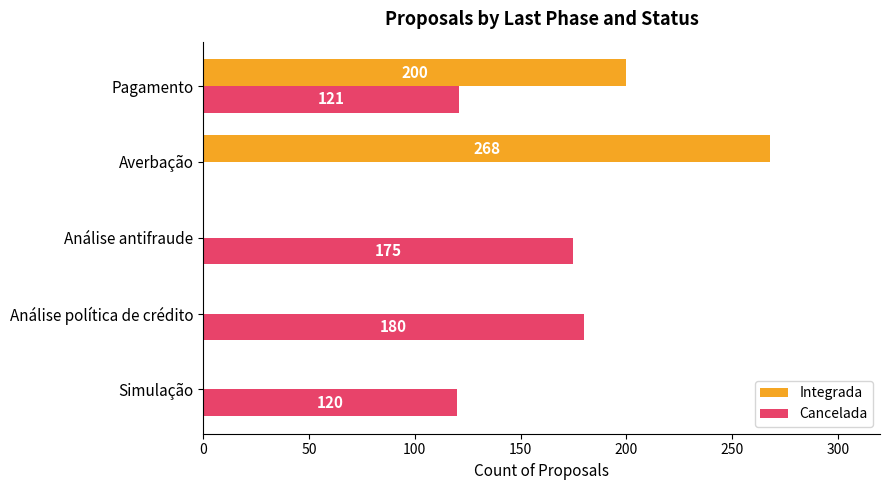

What are all the series names shown in the legend?

Integrada, Cancelada